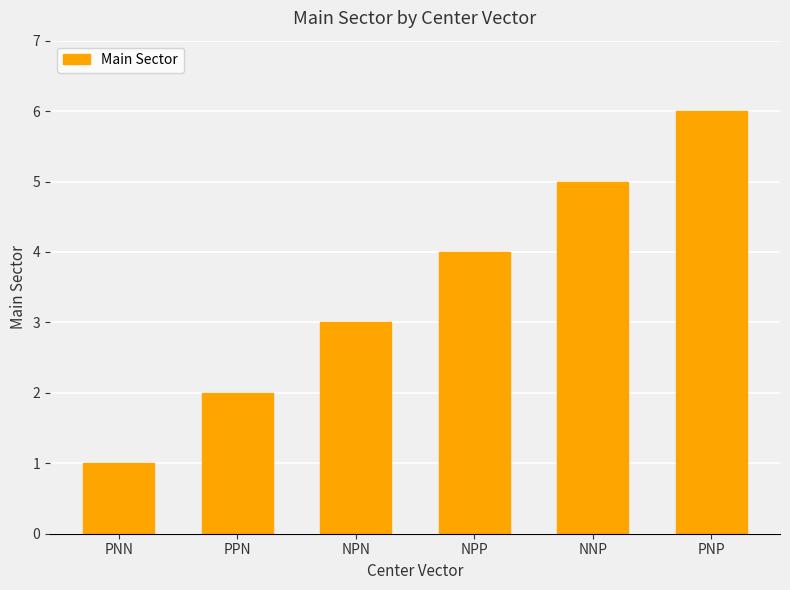

What is the approximate value at PNP?

6